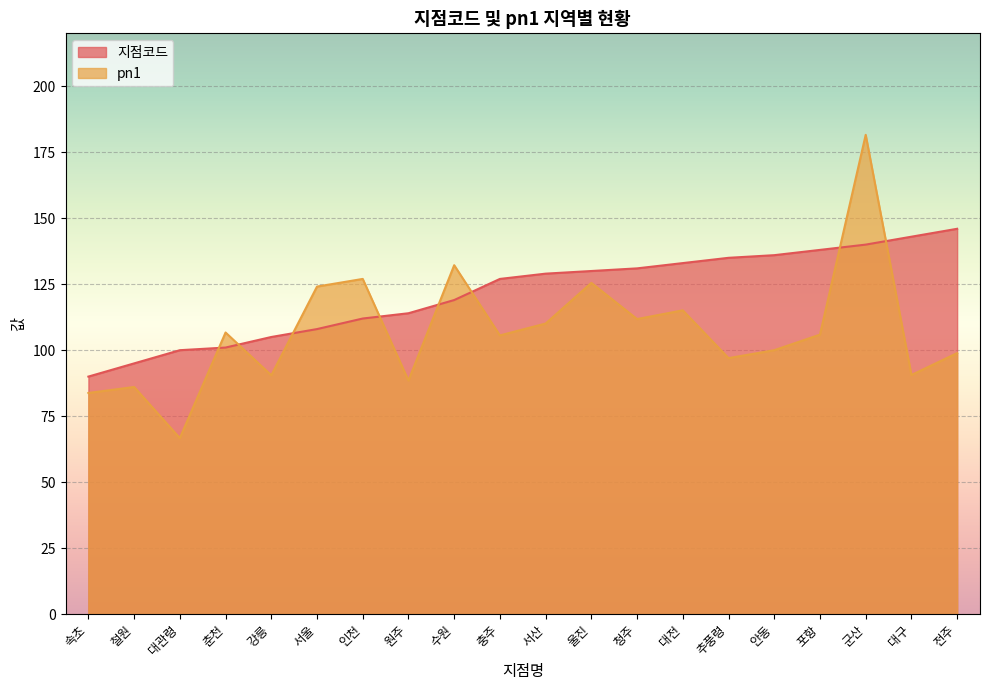

Between which two adjacent categories do pn1 and 지점코드 first intersect?

대관령 and 춘천